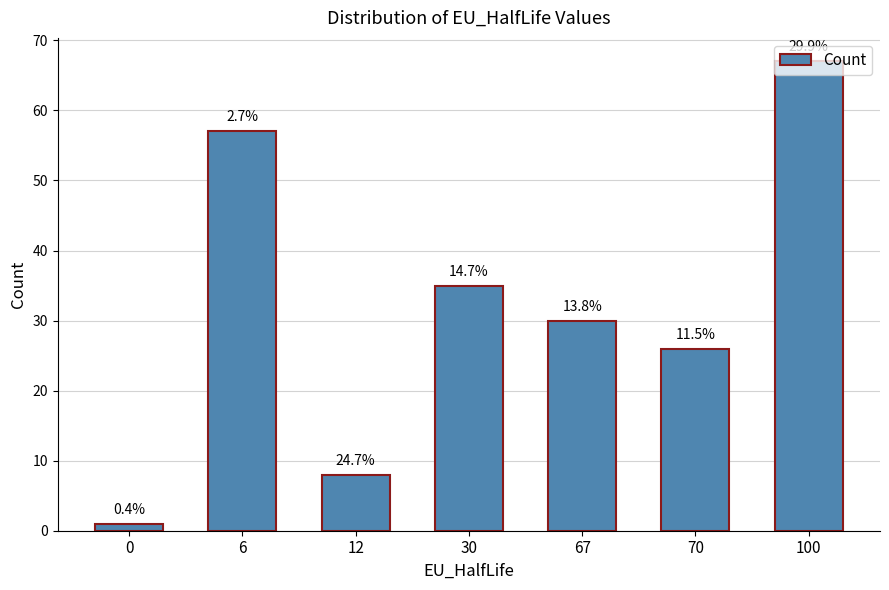

What is the value of the 3rd bar from the left?

8